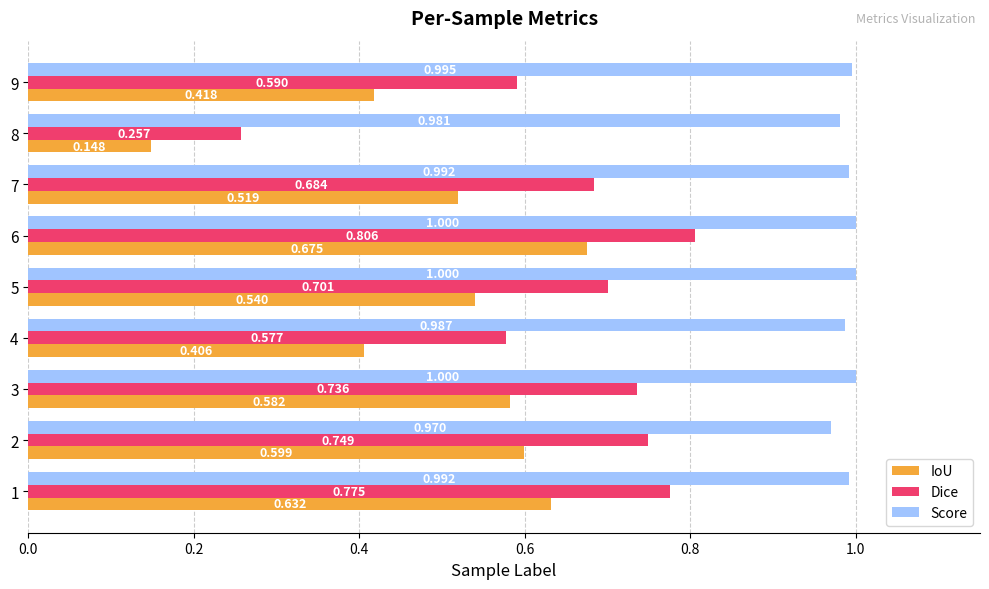

At 9, list the series in order from smallest to largest.

IoU, Dice, Score